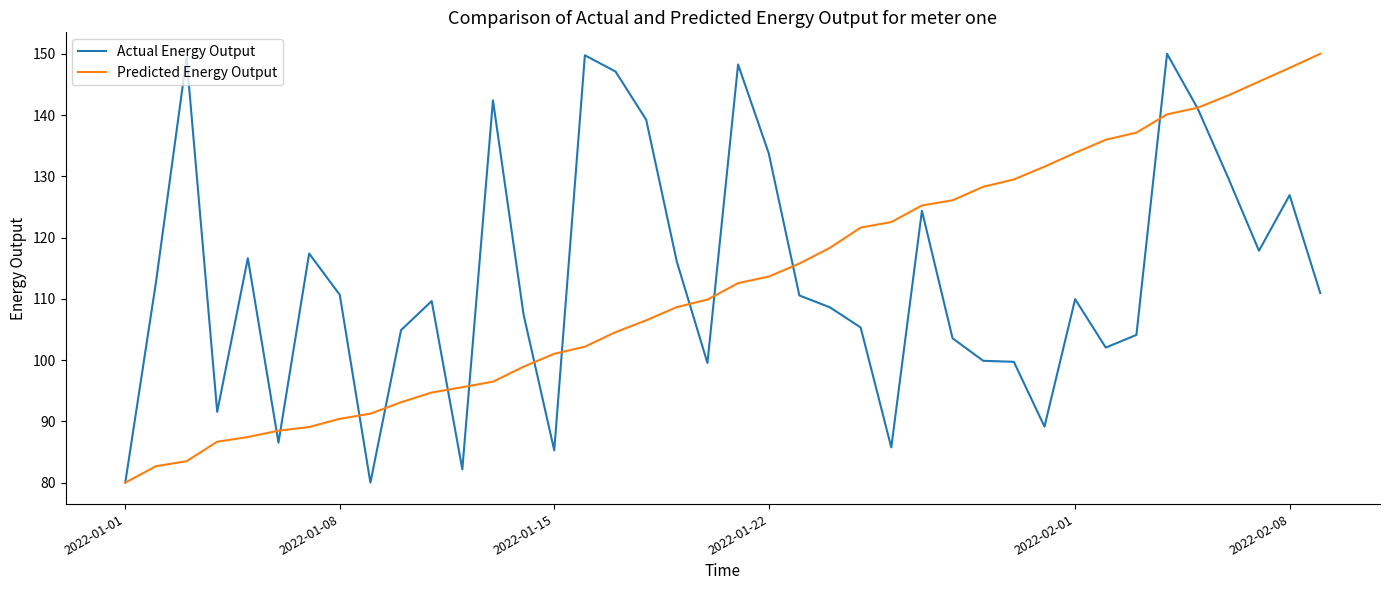

What is the highest value of the Predicted Energy Output series?

150.0